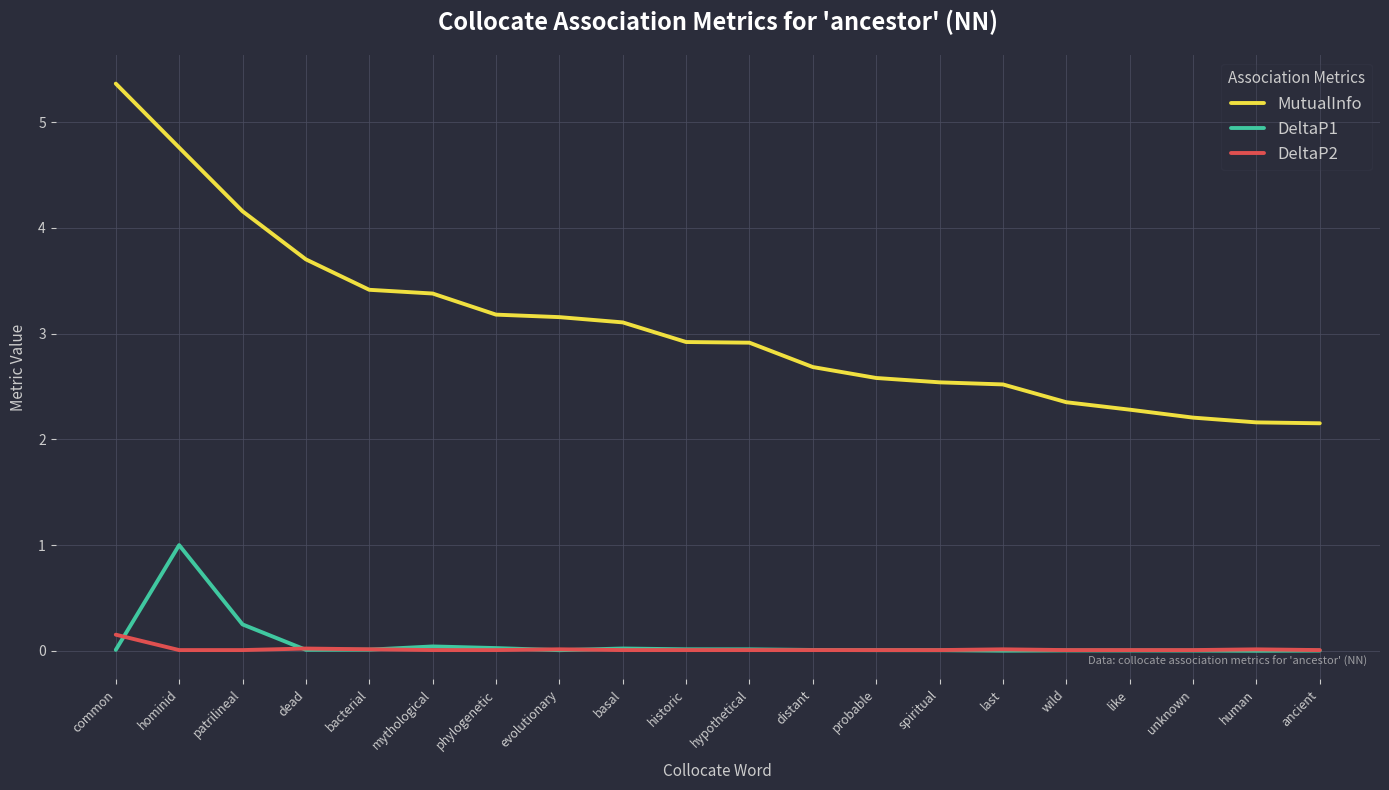

What is the sum of all DeltaP1 values?

1.4